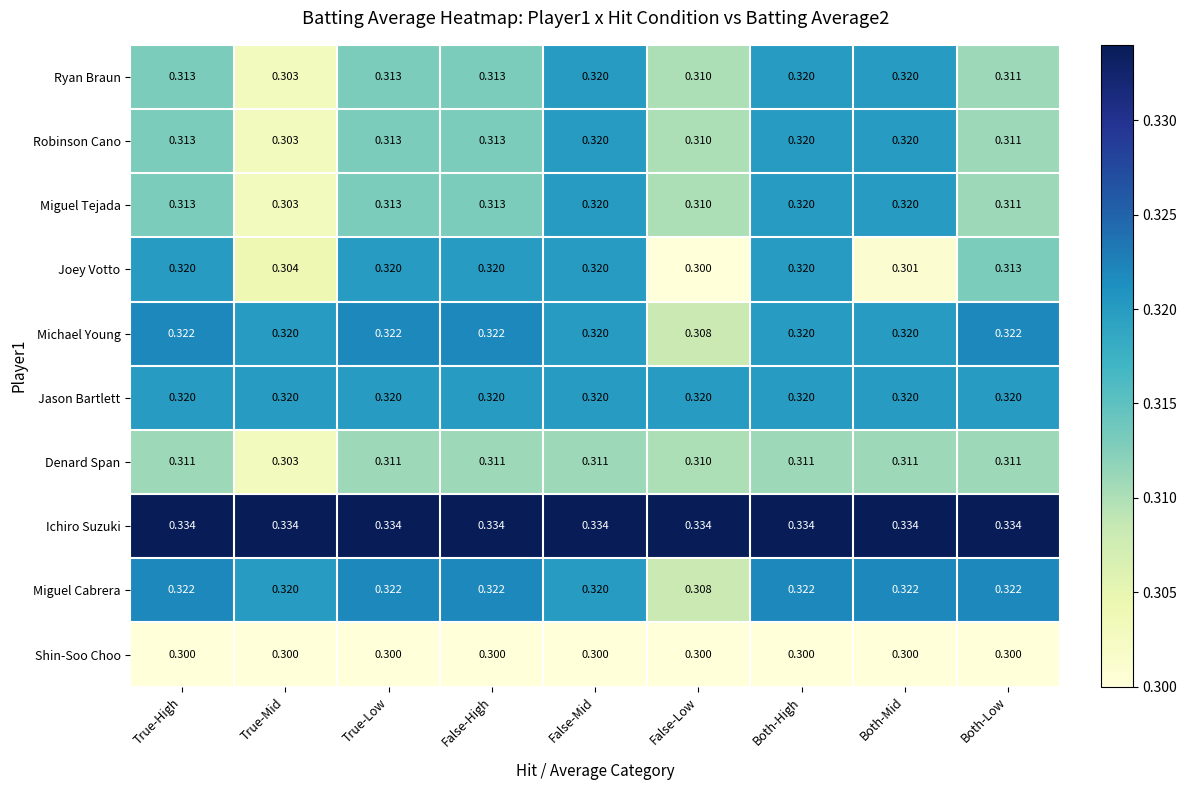

How many data points does each series have?

9